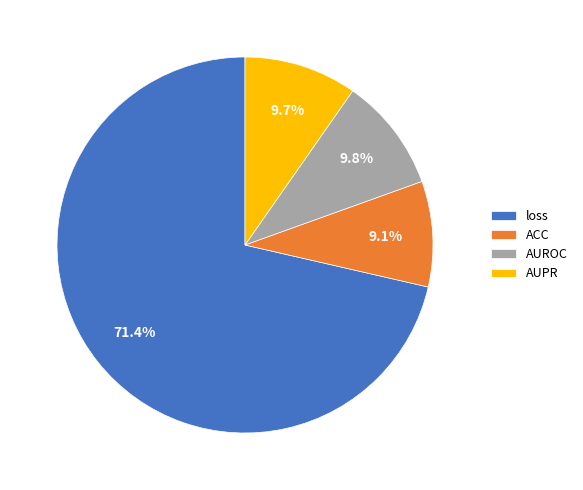

Combined, do loss and AUPR account for over 50%?

Yes